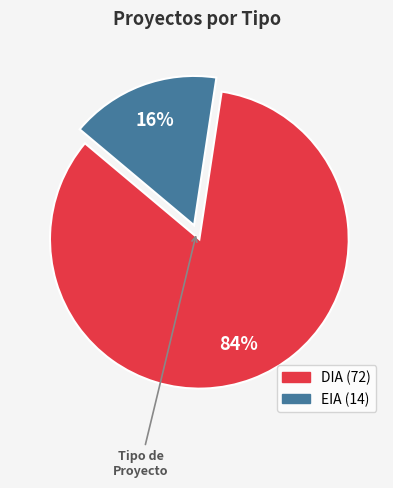

To the nearest percent, what portion does EIA represent?

16%